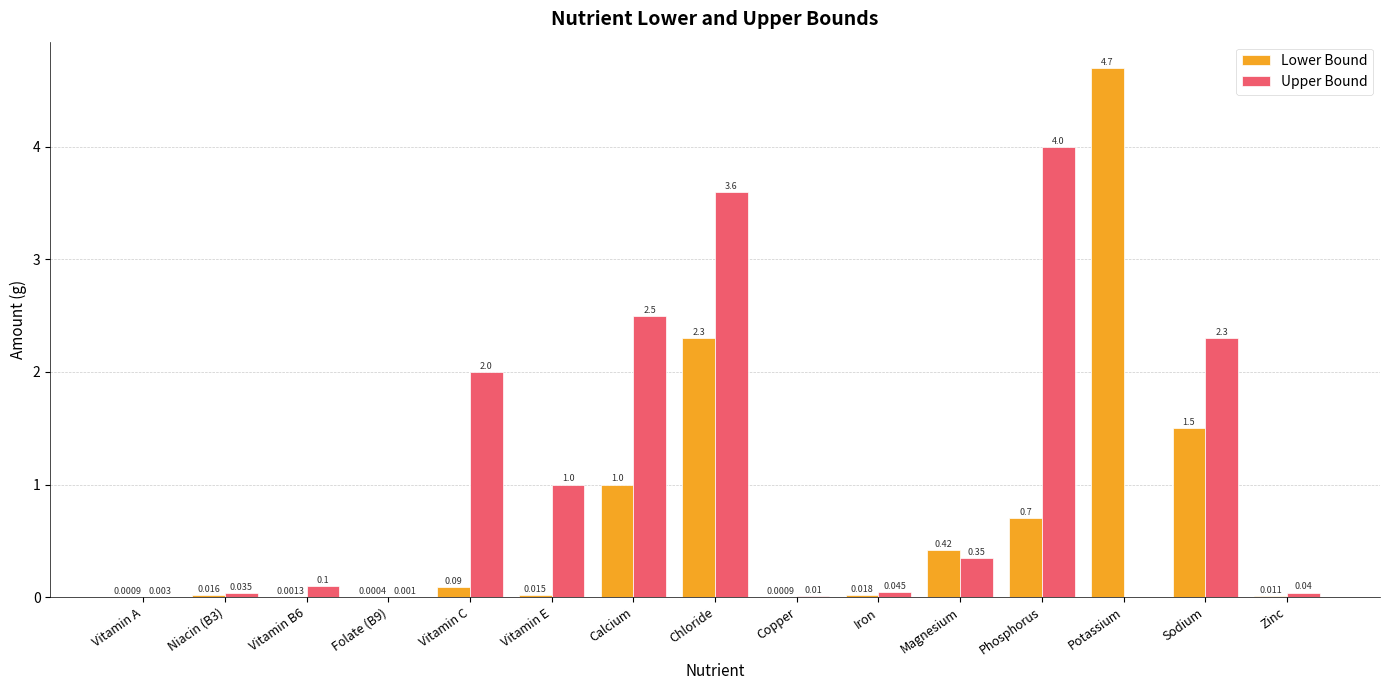

What are all the series names shown in the legend?

Lower Bound, Upper Bound